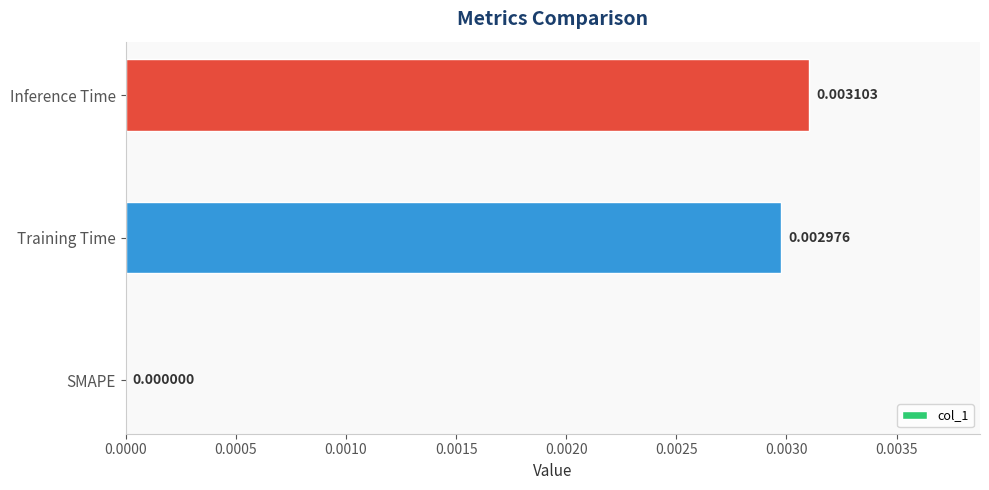

Where is the data nearest to the value 0?

SMAPE